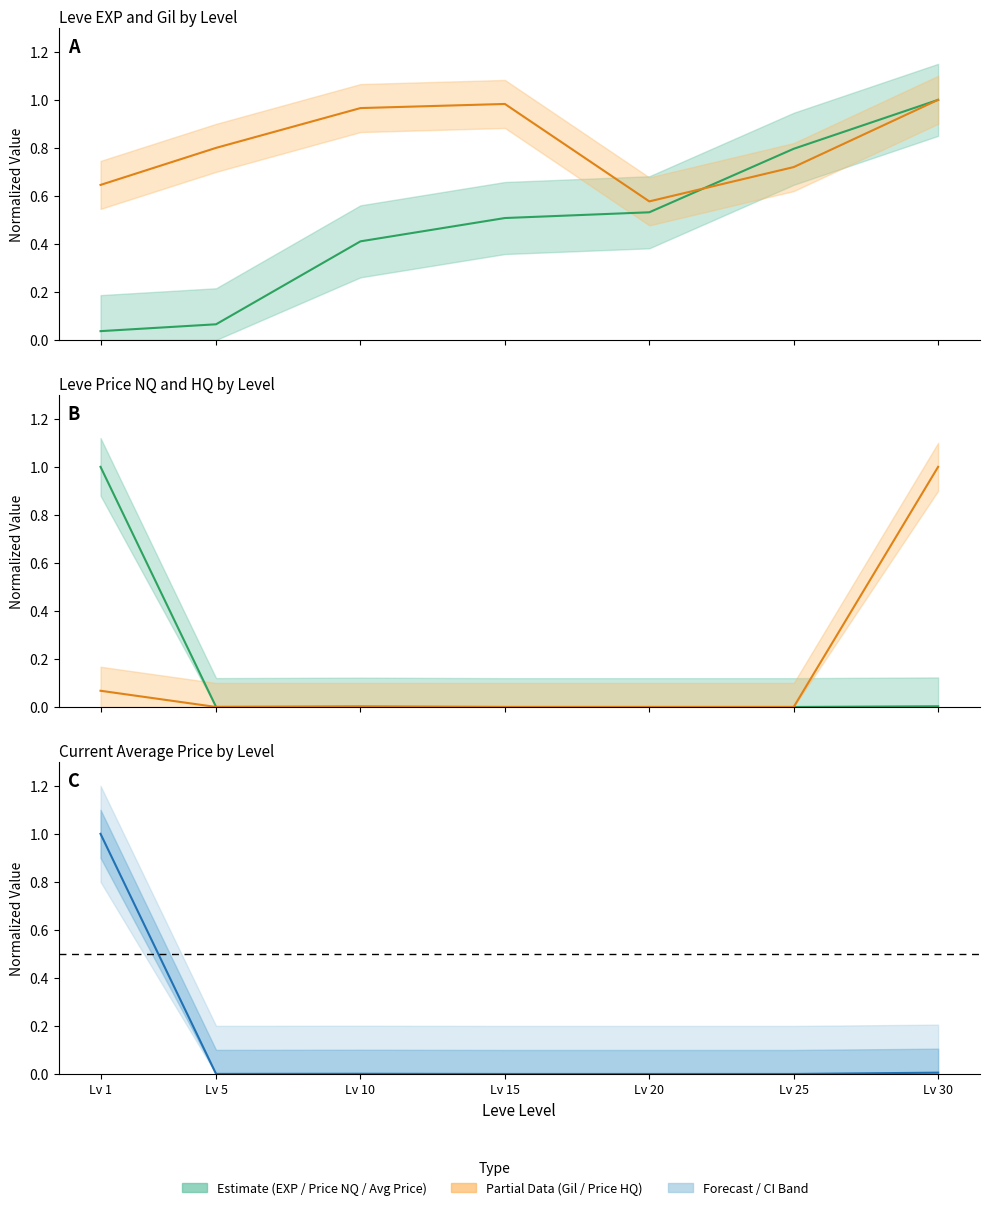

Which series has the largest range (max minus min)?

LevePriceNQ (mean)